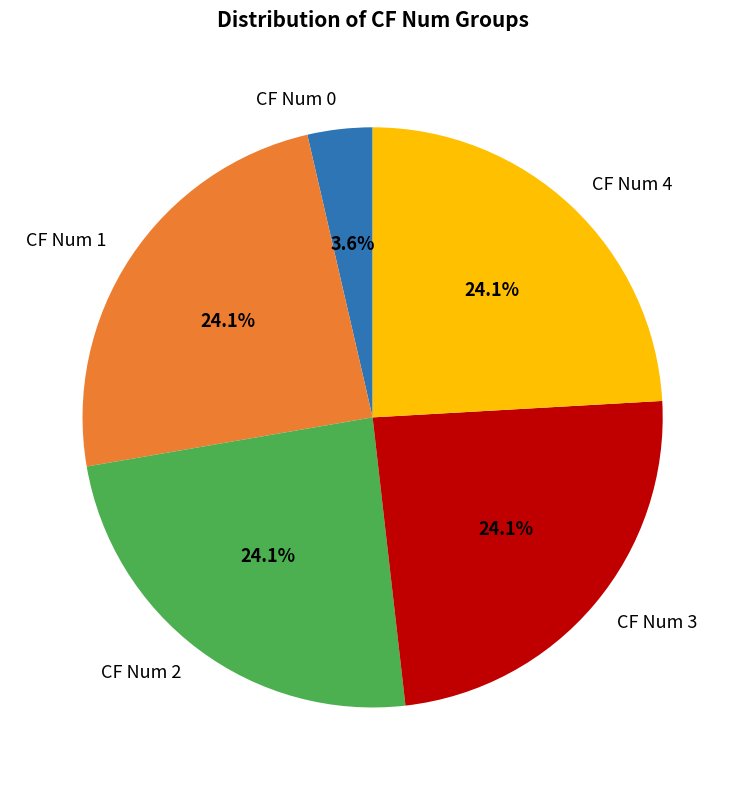

Between CF Num 4 and CF Num 0, which is larger?

CF Num 4